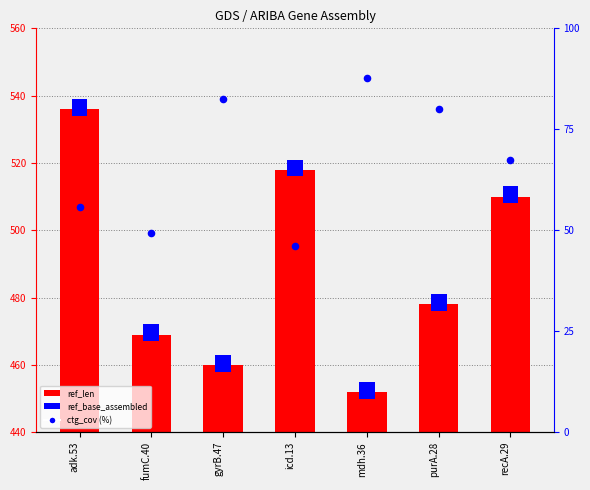

What is the change in value from fumC.40 to gyrB.47?

+33.1